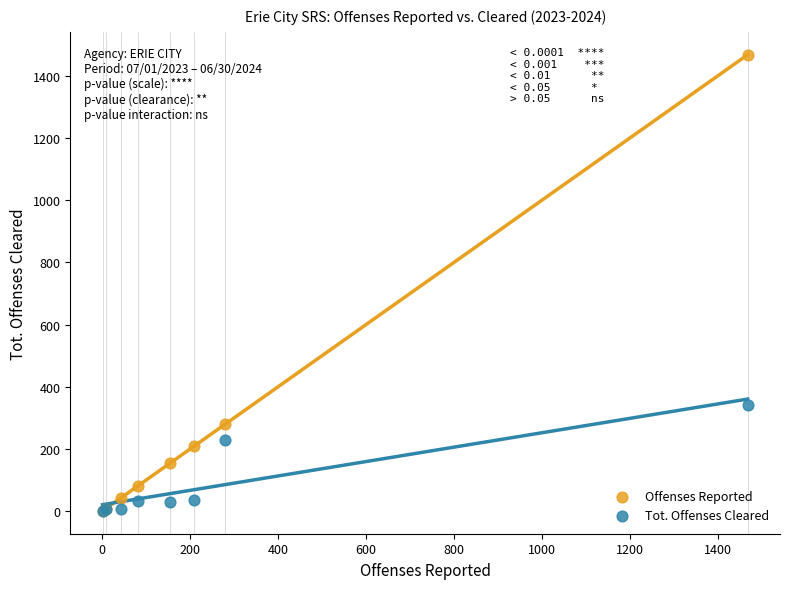

In the Offenses Reported series, what Y value is closest to 734?

279